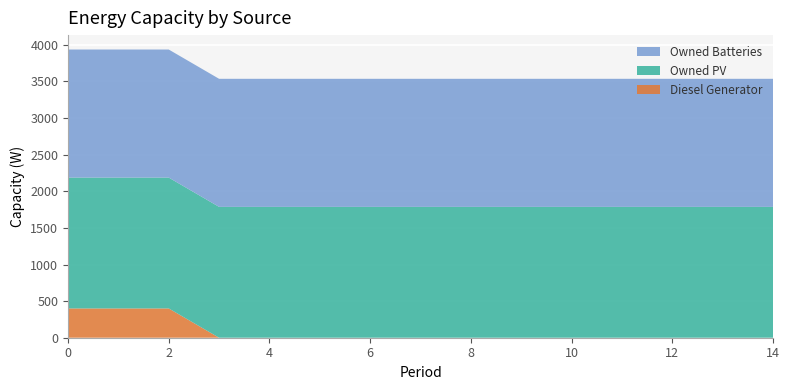

Reading left to right, what are all the values shown in this chart?

Diesel Generator: 0=400	1=400	2=400	3=0	4=0	5=0	6=0	7=0	8=0	9=0	10=0	11=0	12=0	13=0	14=0
Owned PV: 0=1787	1=1787	2=1787	3=1787	4=1787	5=1787	6=1787	7=1787	8=1787	9=1787	10=1787	11=1787	12=1787	13=1787	14=1787
Owned Batteries: 0=1749	1=1749	2=1749	3=1749	4=1749	5=1749	6=1749	7=1749	8=1749	9=1749	10=1749	11=1749	12=1749	13=1749	14=1749